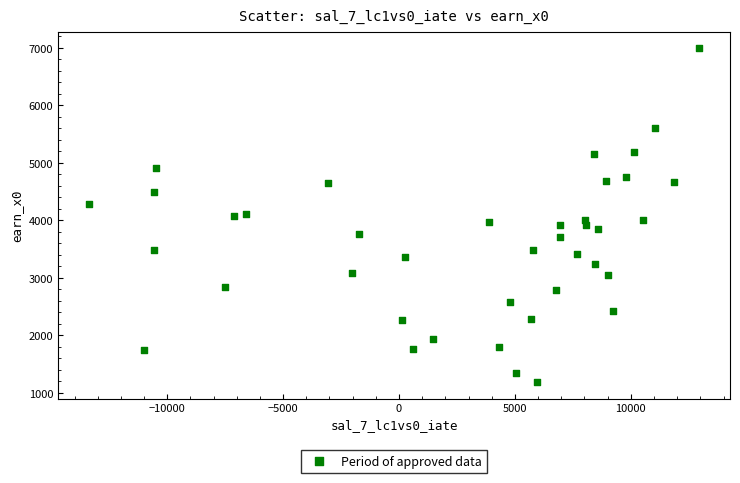

What is the range of X values (max minus min)?

26356.3